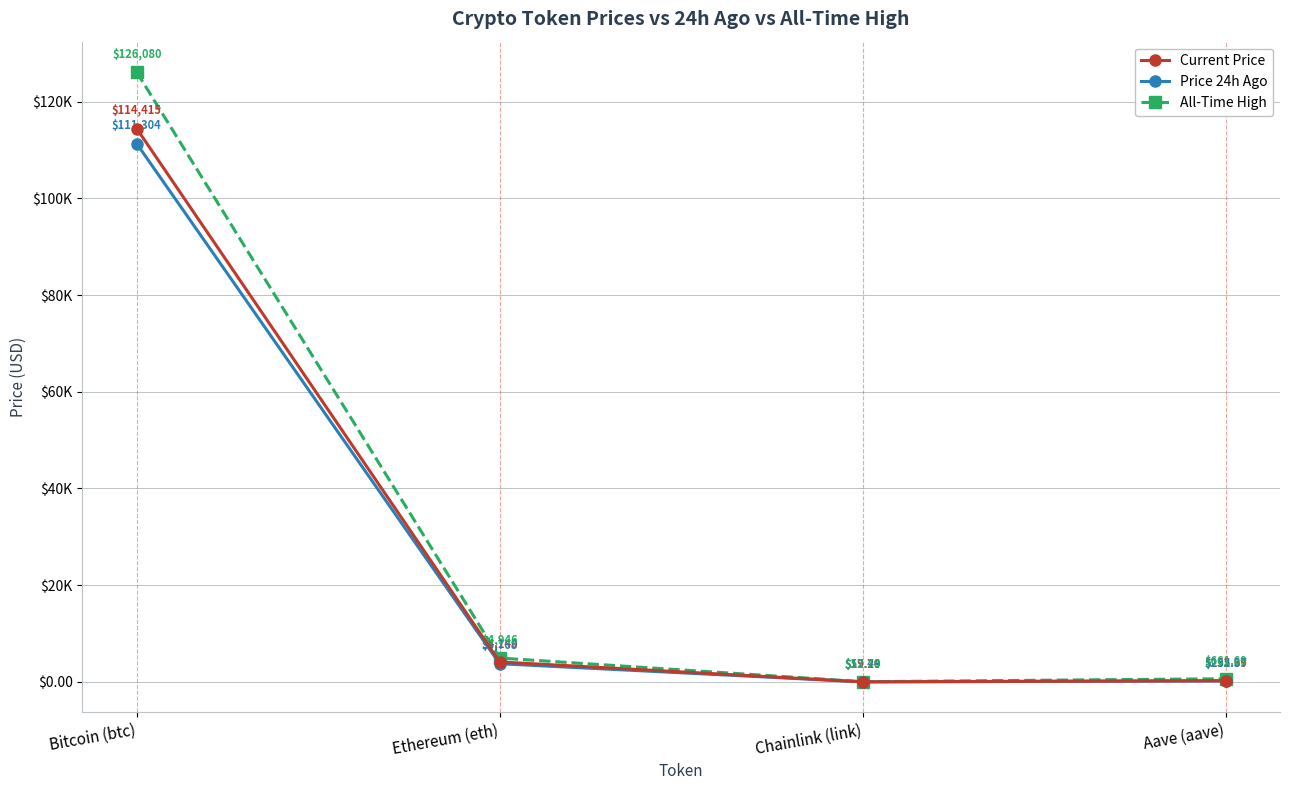

In Current Price, how many points are lower than both neighbors (excluding endpoints)?

1